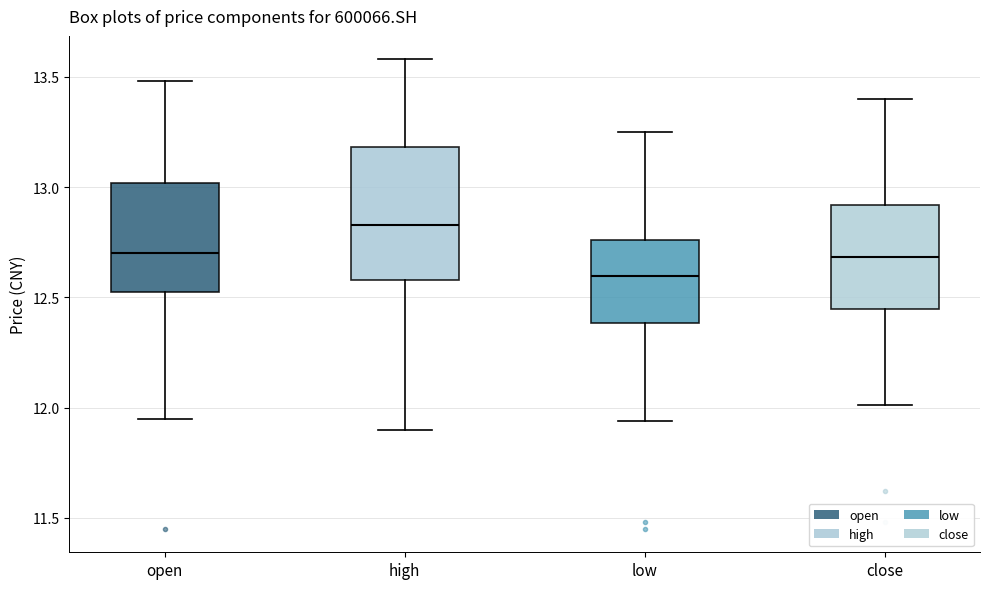

Which box is the tallest, from its lower edge to its upper edge?

high